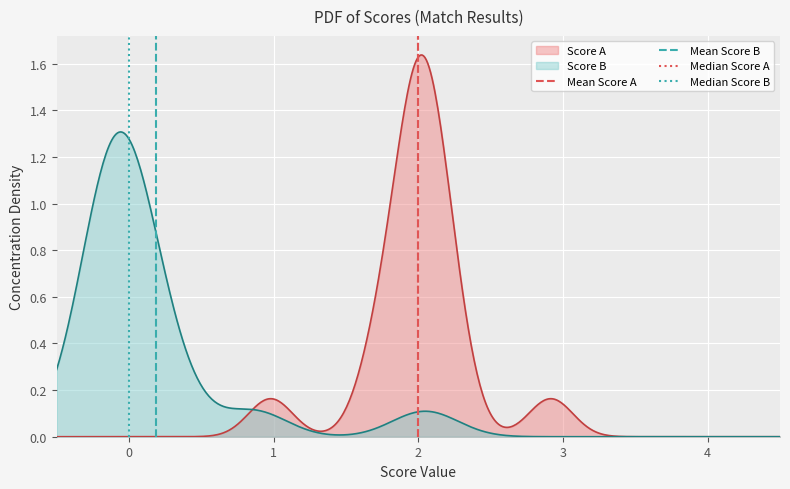

How many data points in Median Score A are less than 1?

1